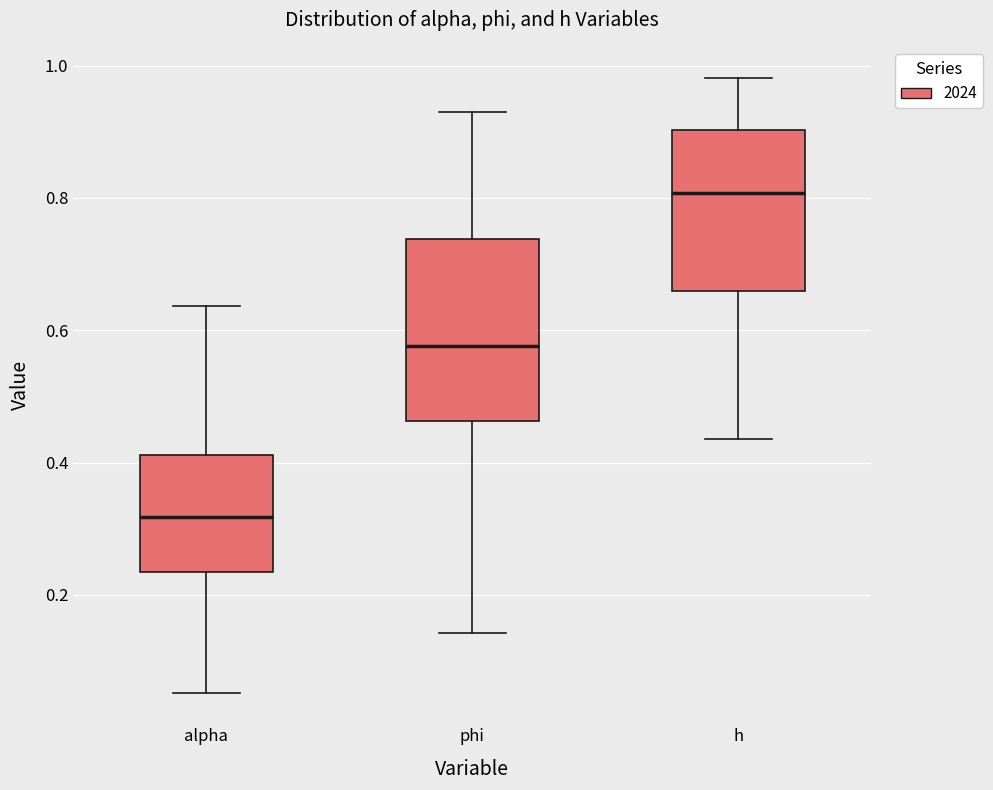

Reading left to right, transcribe this box plot: for each box, give where its median line is, the range the box spans, and where its two whiskers end, as read against the y-axis. The values are not printed on the chart, so give them approximately, as read against the axis.

alpha: median 0.32, box 0.24 to 0.42, whiskers 0.06 to 0.64
phi: median 0.58, box 0.46 to 0.74, whiskers 0.14 to 0.92
h: median 0.80, box 0.66 to 0.90, whiskers 0.44 to 0.98